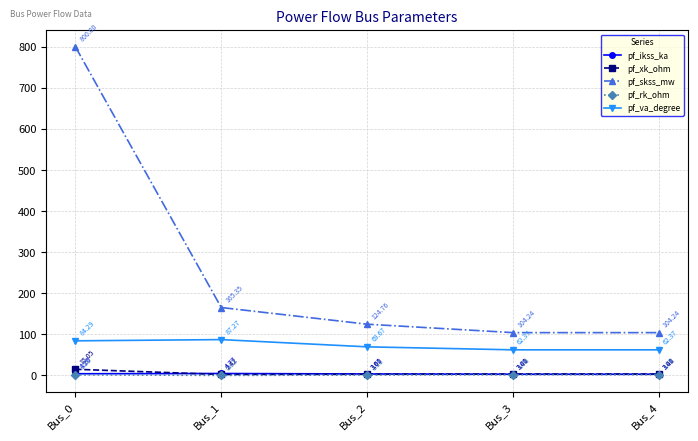

Rank the series at Bus_1 from lowest to highest value.

pf_rk_ohm, pf_xk_ohm, pf_ikss_ka, pf_va_degree, pf_skss_mw